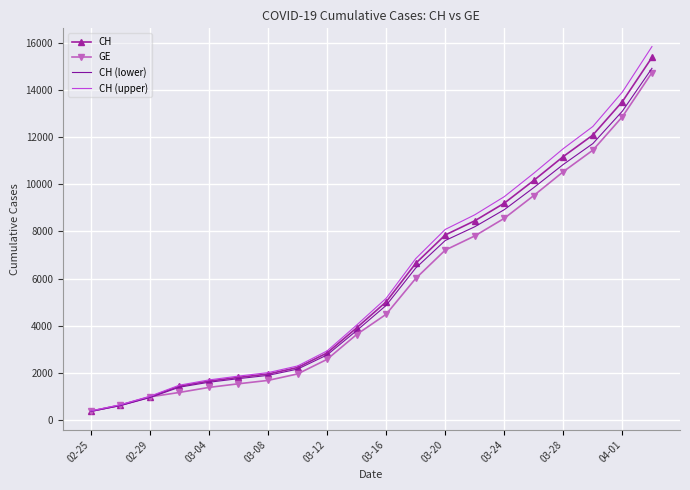

What is the highest value of the CH (lower) series?

14913.8